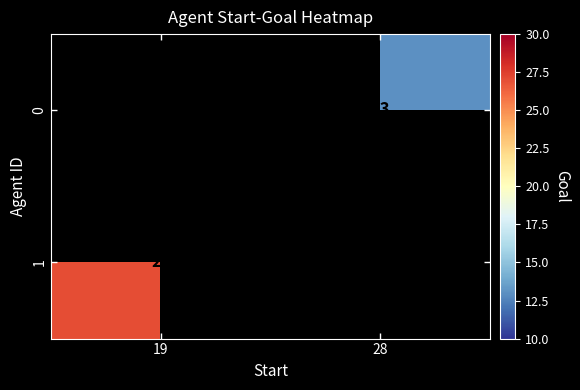

Is it true that 0 equals 6 at 28?

False